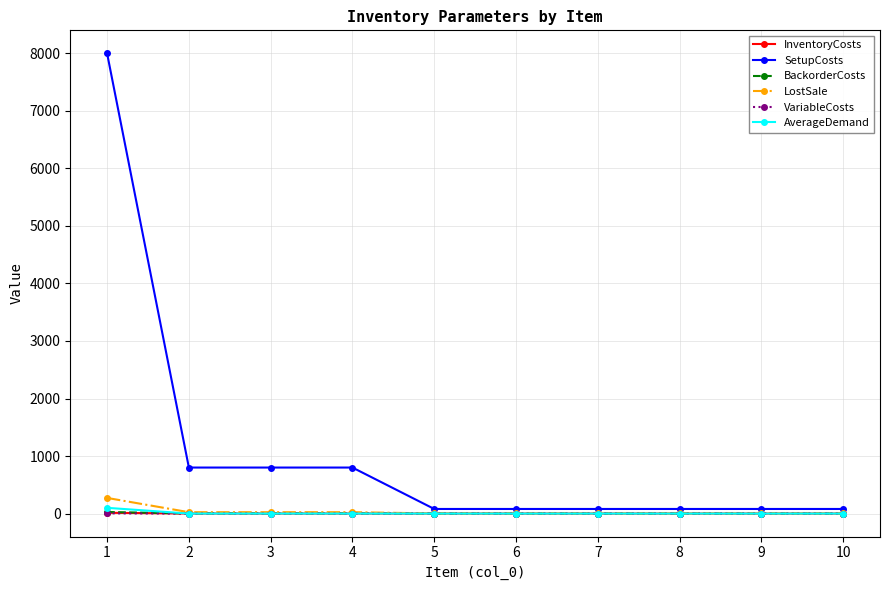

Which series has the largest total across all categories?

SetupCosts